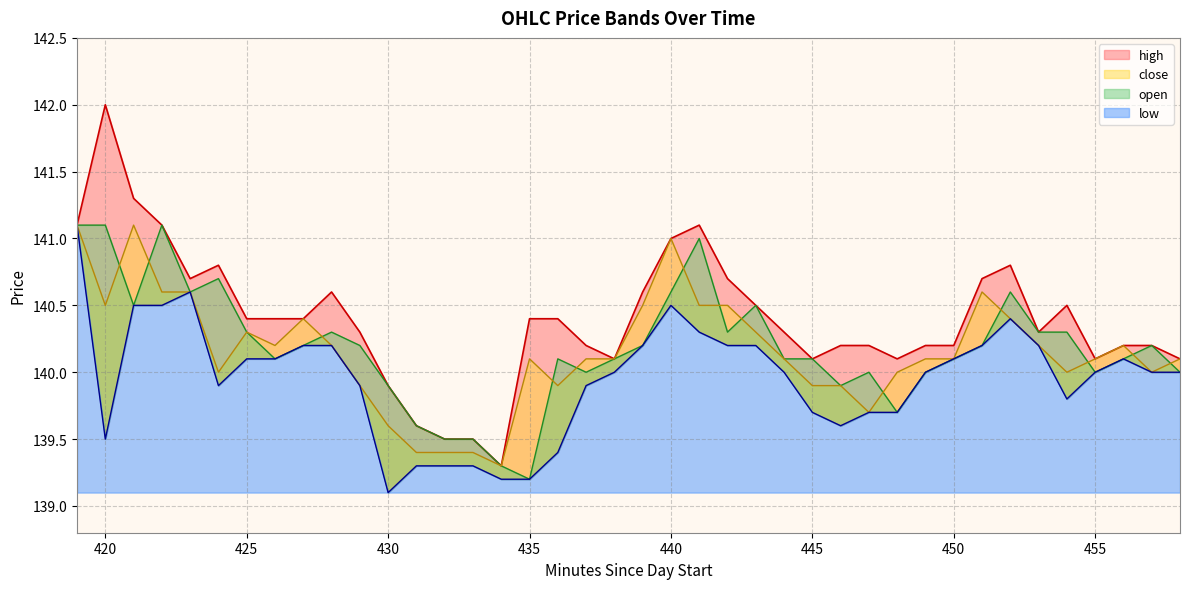

Count the number of categories in the chart.

40